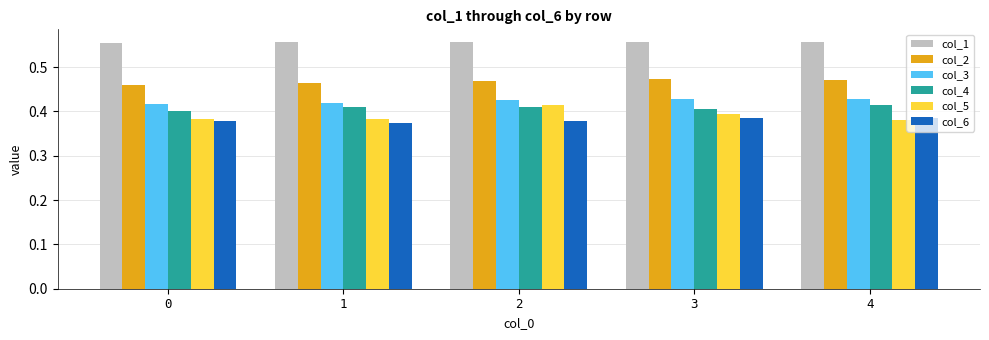

Which series has the widest spread of values?

col_5